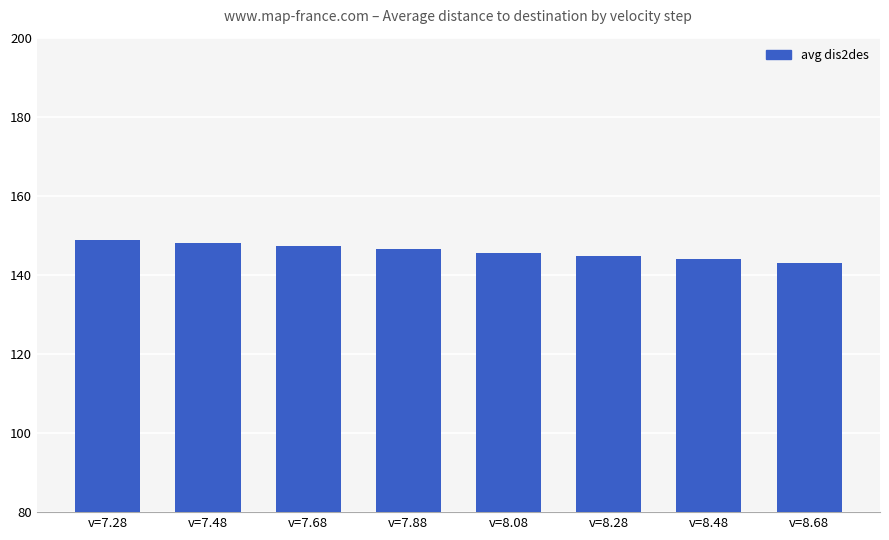

What is the greatest value displayed?

148.8